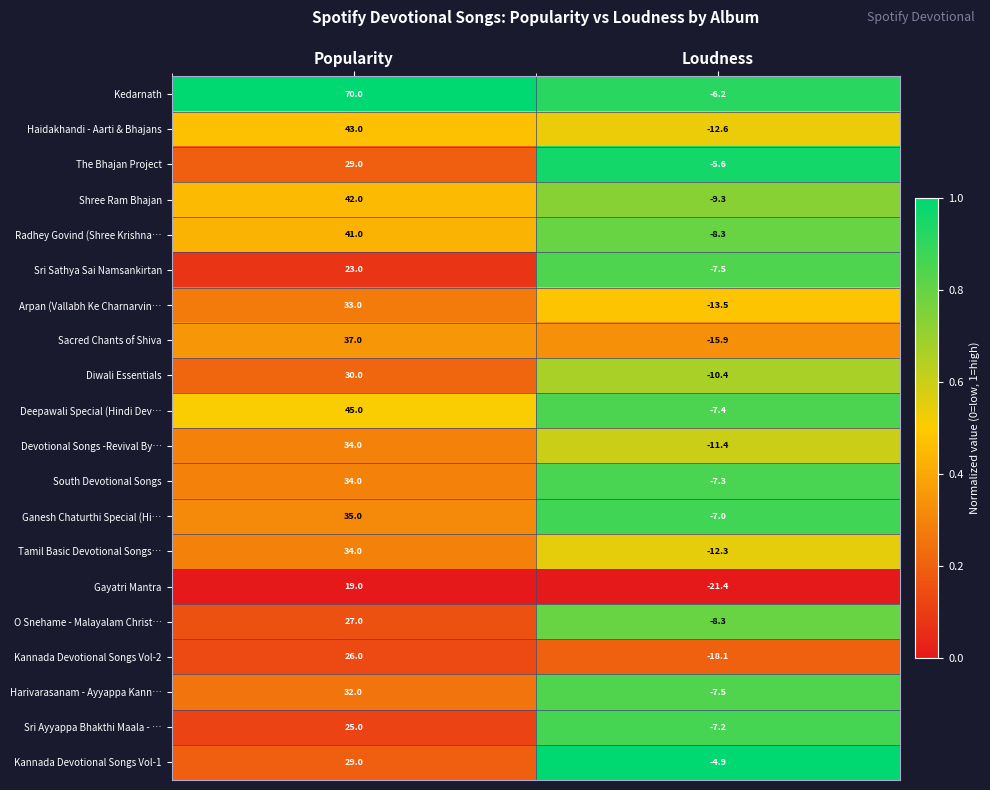

Rank the categories by South Devotional Songs value from highest to lowest.

Popularity, Loudness